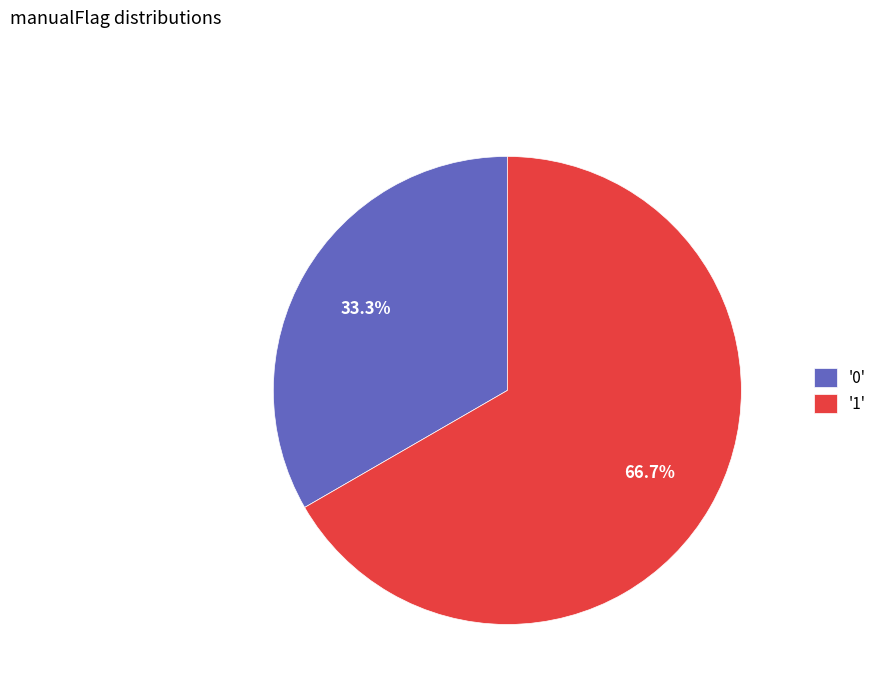

What is the ratio of the value at '0' to the value at '1'?

0.5